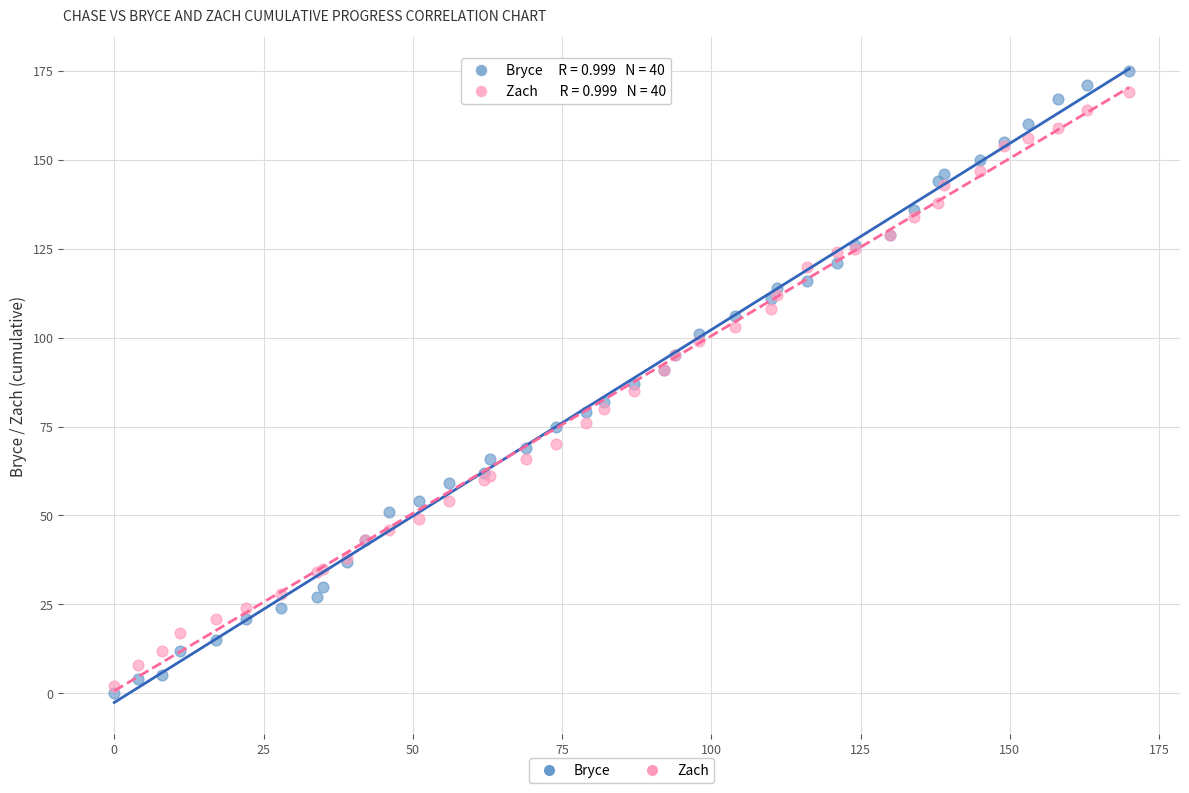

Which series contains the lowest Y value?

Bryce